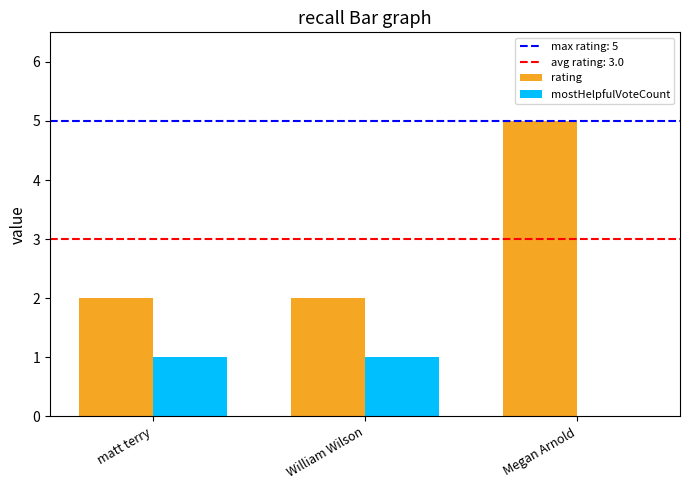

Reading left to right, transcribe all the data shown in this chart.

rating: 2	2	5
mostHelpfulVoteCount: 1	1	0